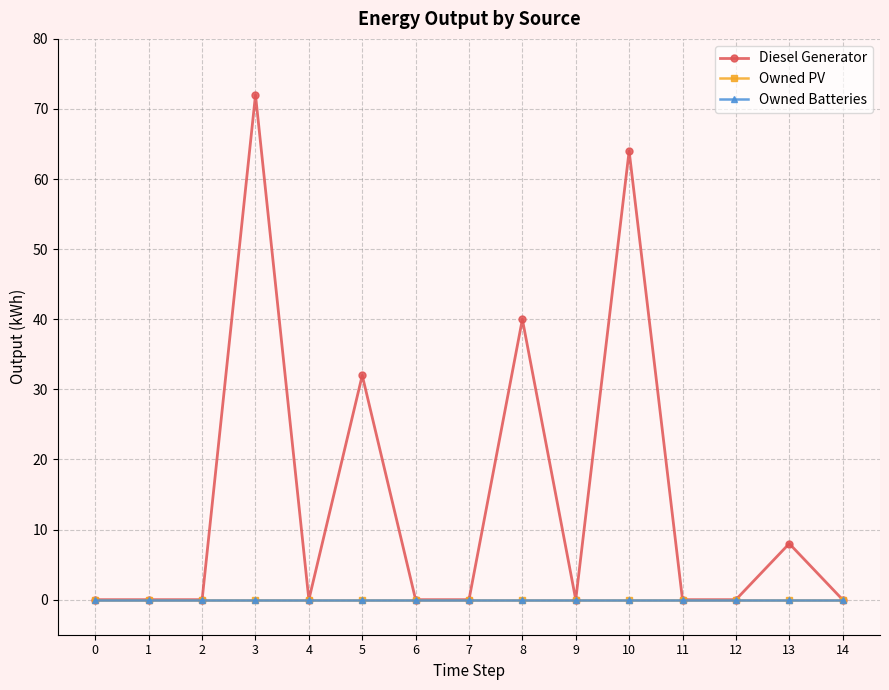

Between 2 and 12, which is larger?

2